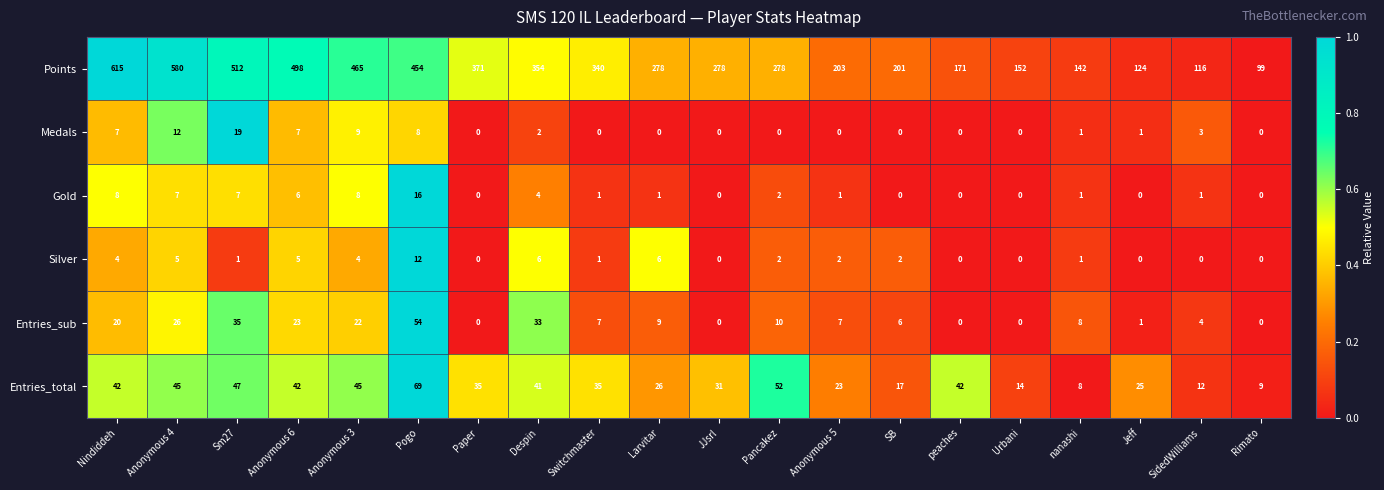

At which label does Gold first exceed 1?

Nindiddeh